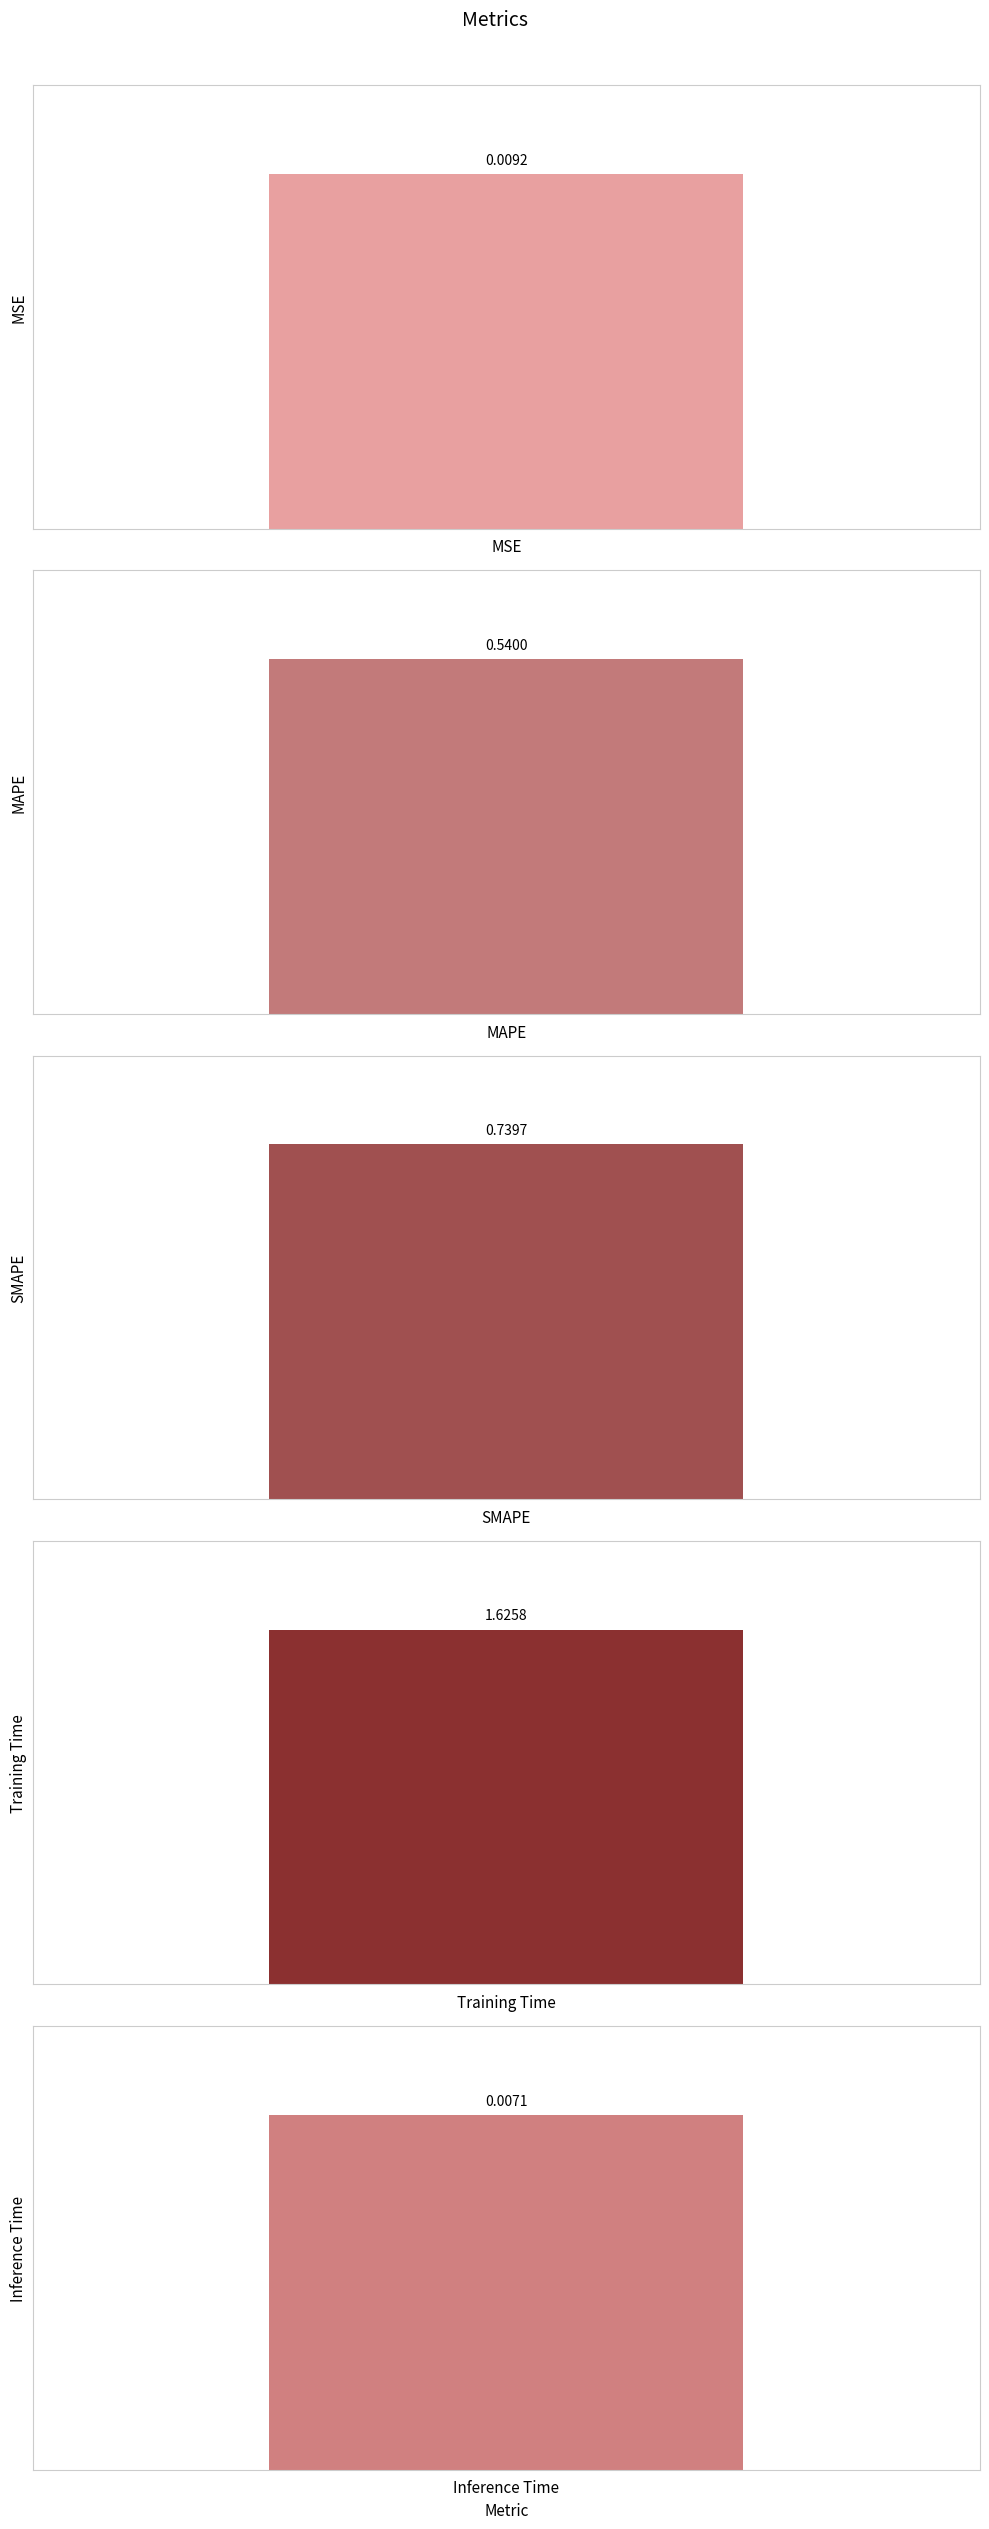

List the labels in order of value, smallest first.

Inference Time, MSE, MAPE, SMAPE, Training Time